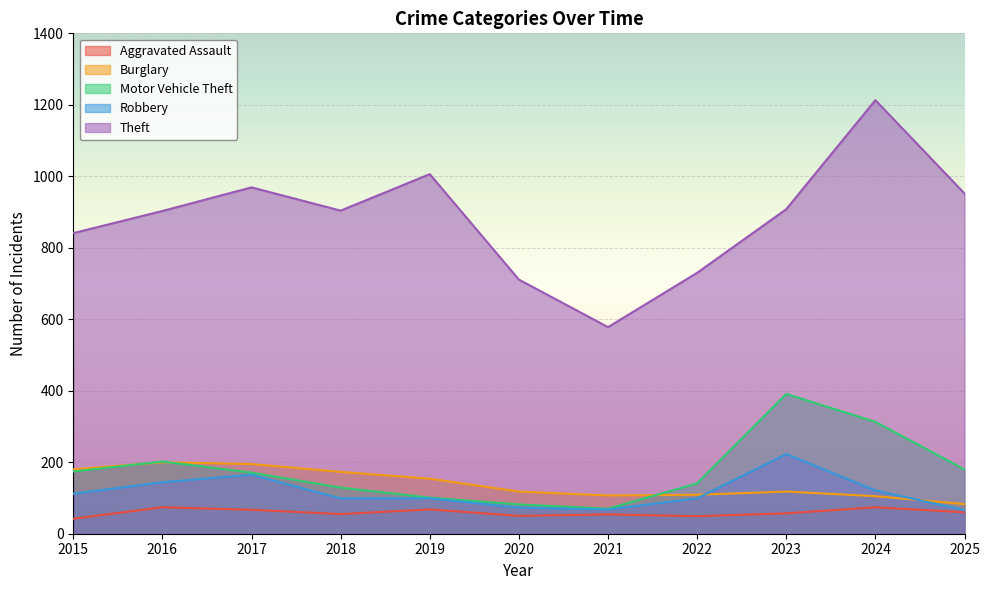

What is the lowest value of the Motor Vehicle Theft series?

70